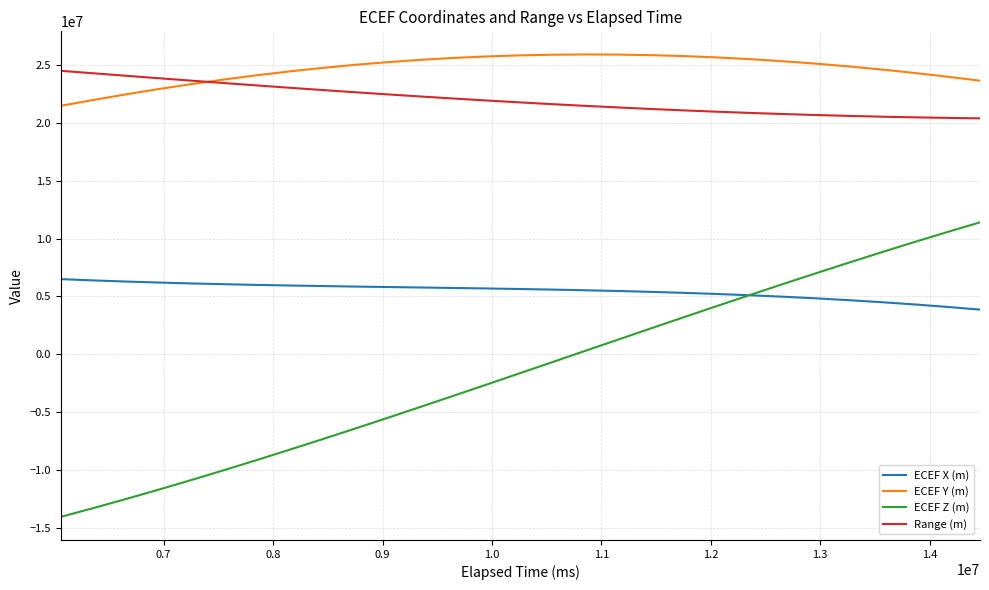

What is the greatest value displayed?

25927348.1